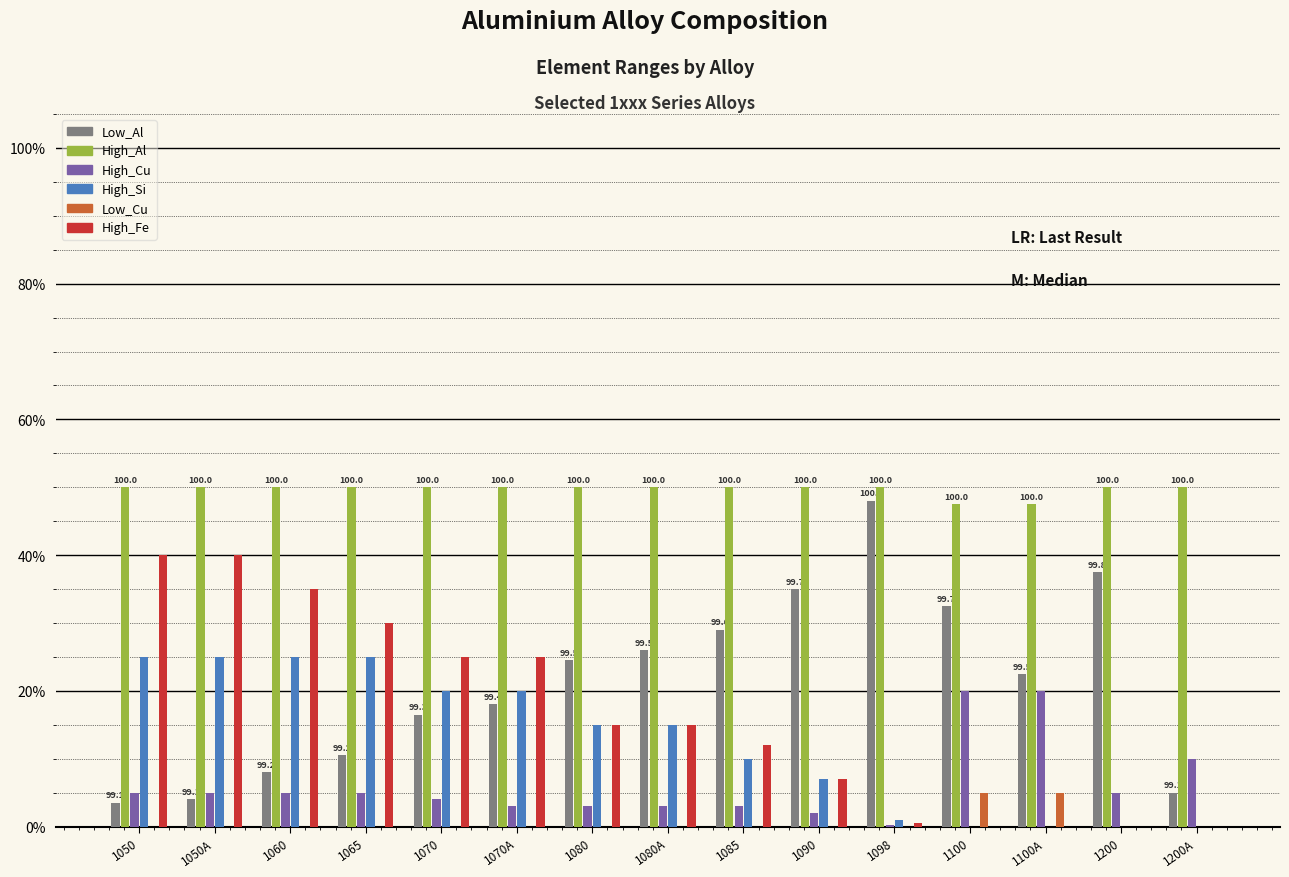

Reading left to right, extract all data points from this chart.

Low_Al: 3.5	4.0	8.0	10.5	16.5	18.0	24.5	26.0	29.0	35.0	48.0	32.5	22.5	37.5	5.0
High_Al: 50.0	50.0	50.0	50.0	50.0	50.0	50.0	50.0	50.0	50.0	50.0	47.5	47.5	50.0	50.0
High_Cu: 5.0	5.0	5.0	5.0	4.0	3.0	3.0	3.0	3.0	2.0	0.3	20.0	20.0	5.0	10.0
High_Si: 25.0	25.0	25.0	25.0	20.0	20.0	15.0	15.0	10.0	7.0	1.0	0.0	0.0	0.0	0.0
Low_Cu: 0.0	0.0	0.0	0.0	0.0	0.0	0.0	0.0	0.0	0.0	0.0	5.0	5.0	0.0	0.0
High_Fe: 40.0	40.0	35.0	30.0	25.0	25.0	15.0	15.0	12.0	7.0	0.6	0.0	0.0	0.0	0.0